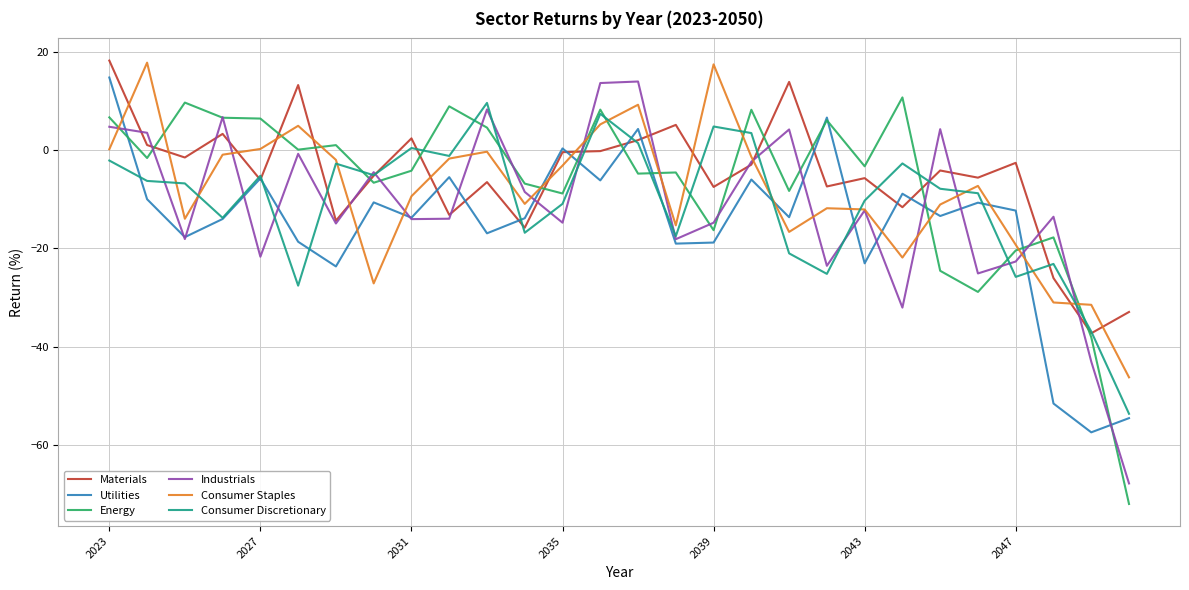

After their last crossing, which series has the higher values: Utilities or Consumer Staples?

Consumer Staples